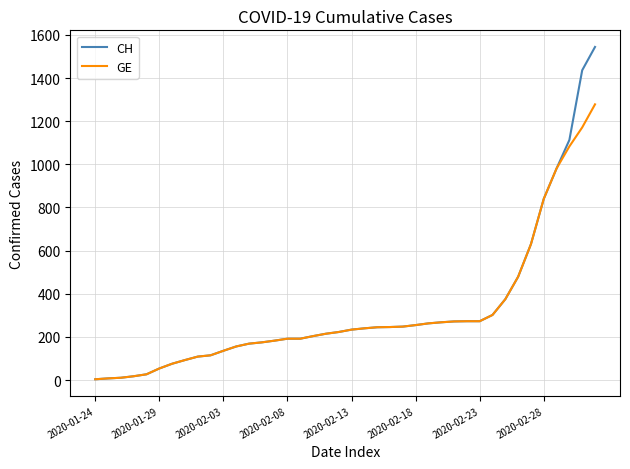

What are all the series names shown in the legend?

CH, GE